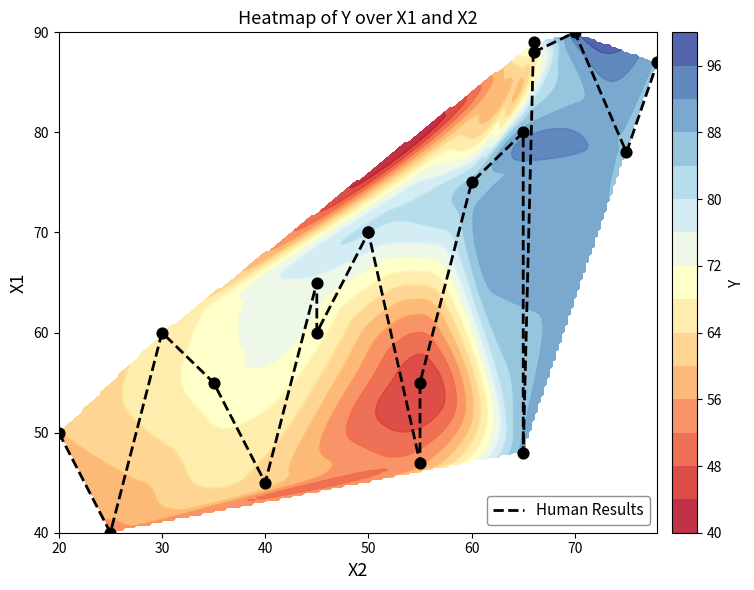

How many categories are shown in the chart?

19